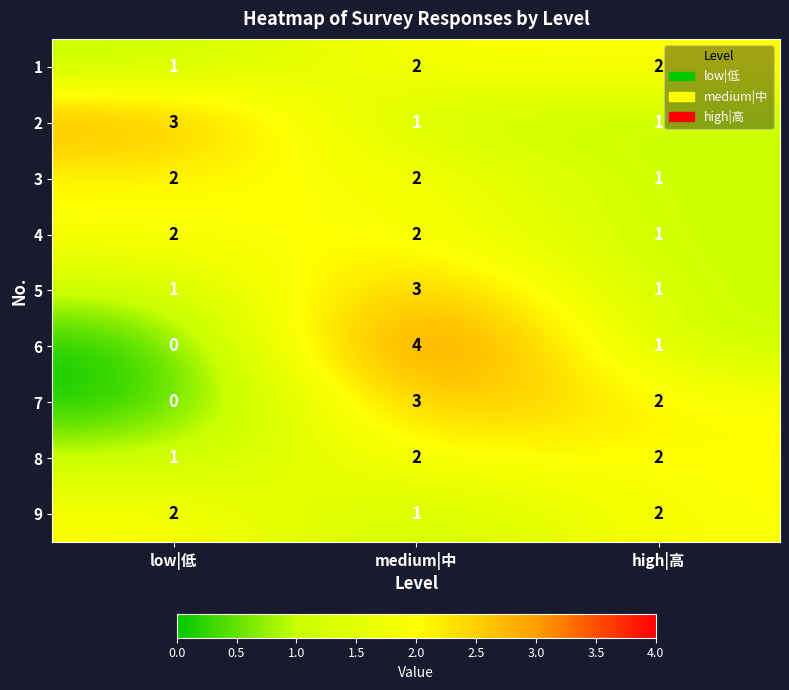

What is the sum of the 5 values at medium|中 and low|低?

4